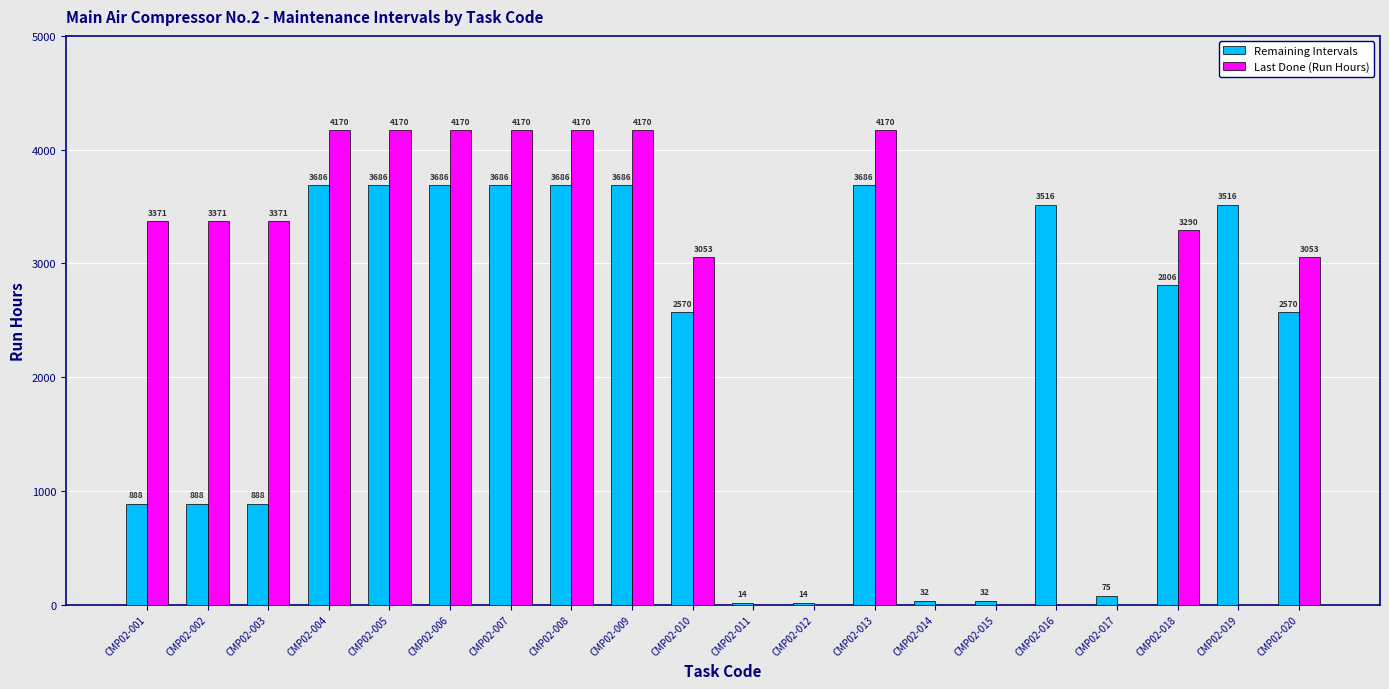

How many groups of bars are there?

20